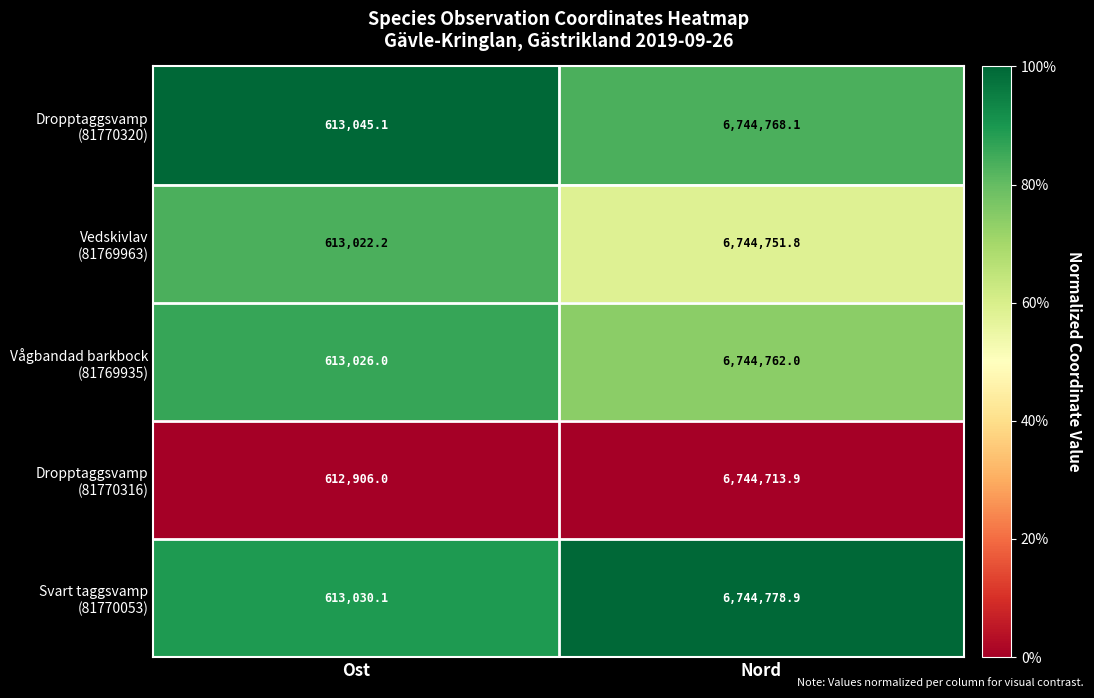

What is the smallest value displayed?

612906.0